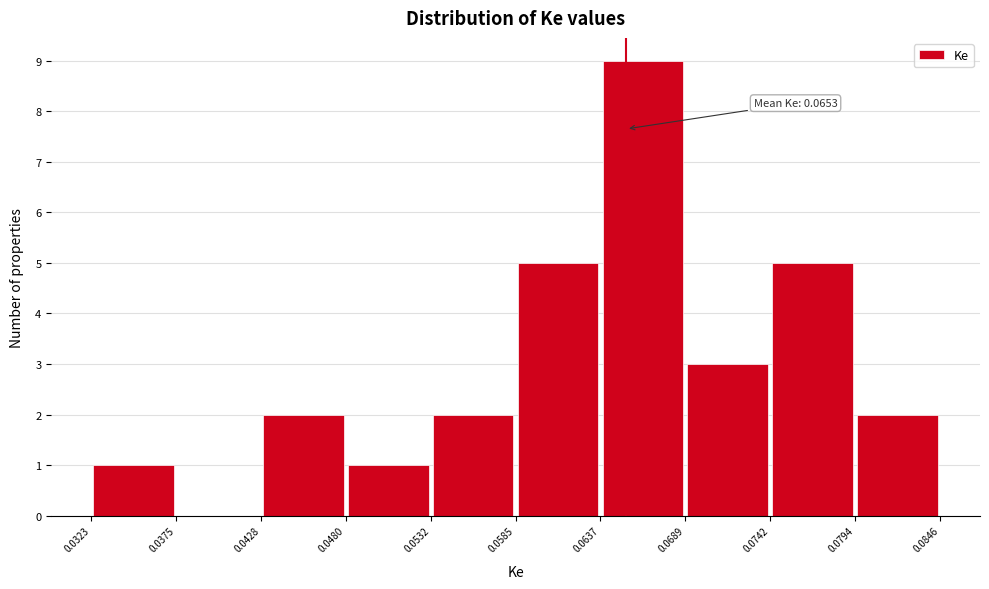

Over which range of the x-axis is the bar tallest?

0.0637 to 0.0689